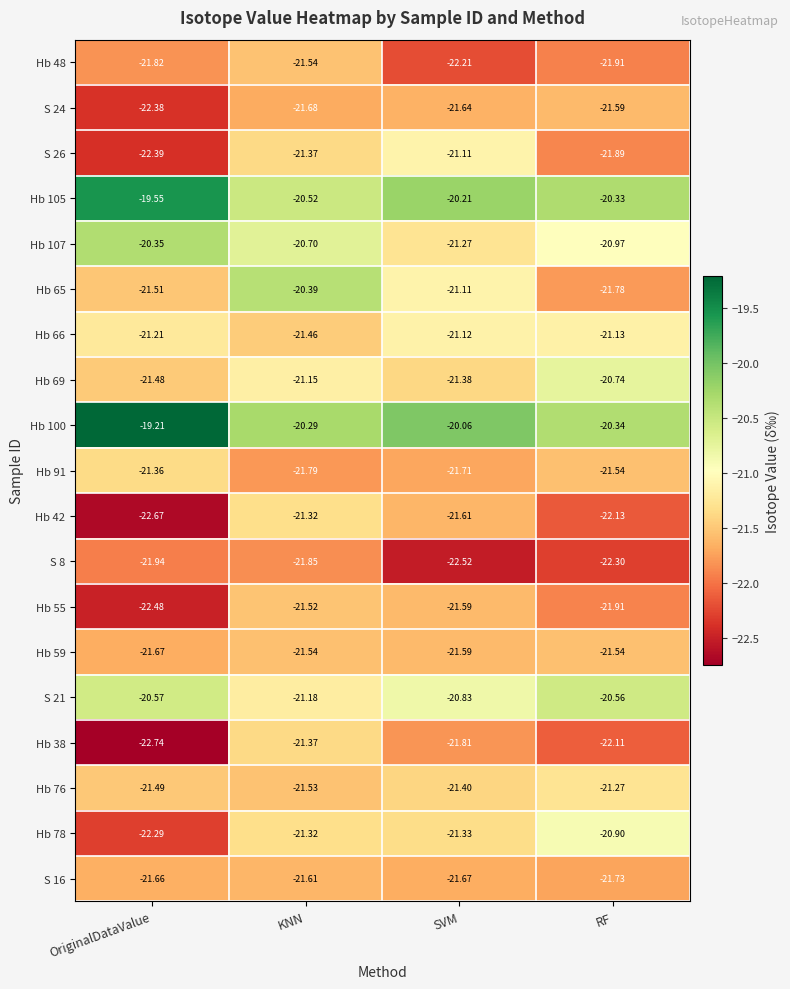

Rank the categories by S 24 value from highest to lowest.

RF, SVM, KNN, OriginalDataValue